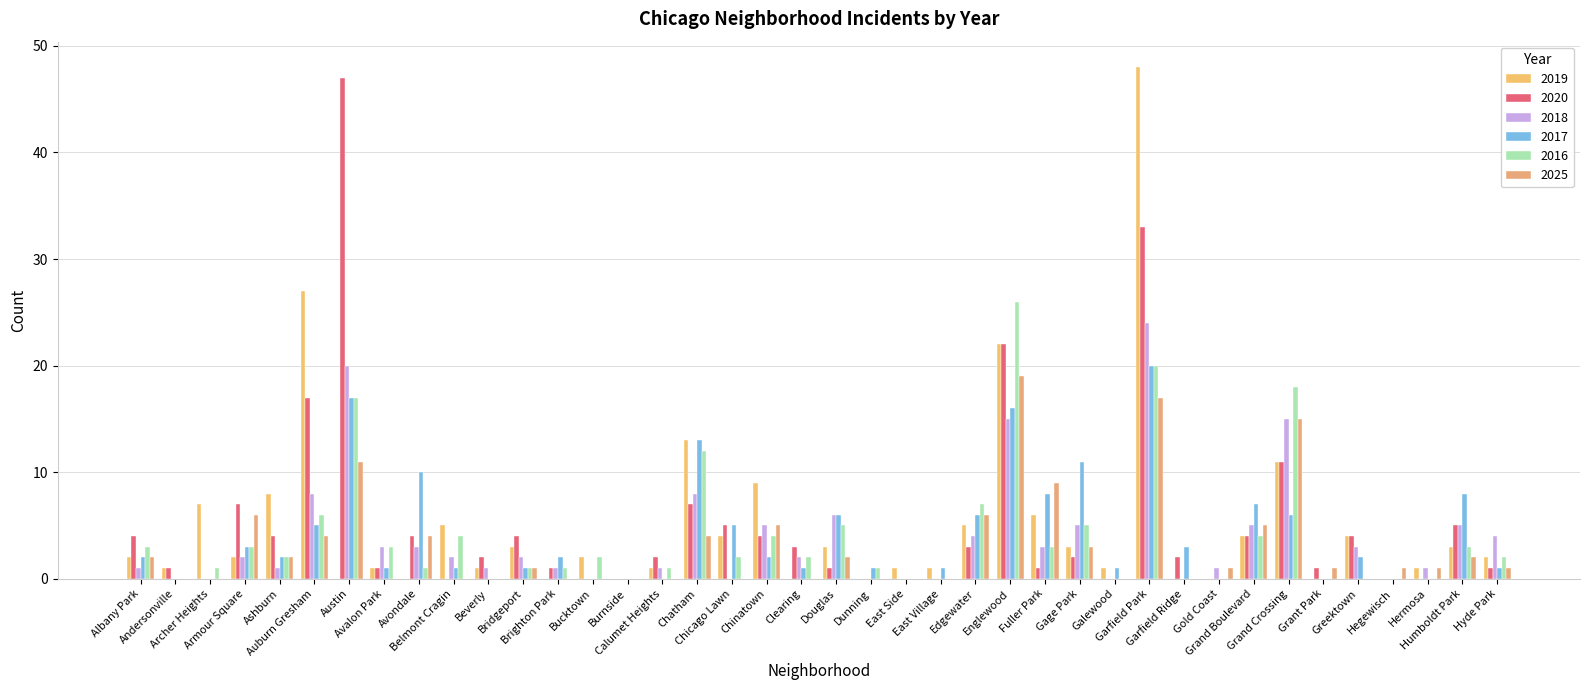

How many data points does each series have?

40